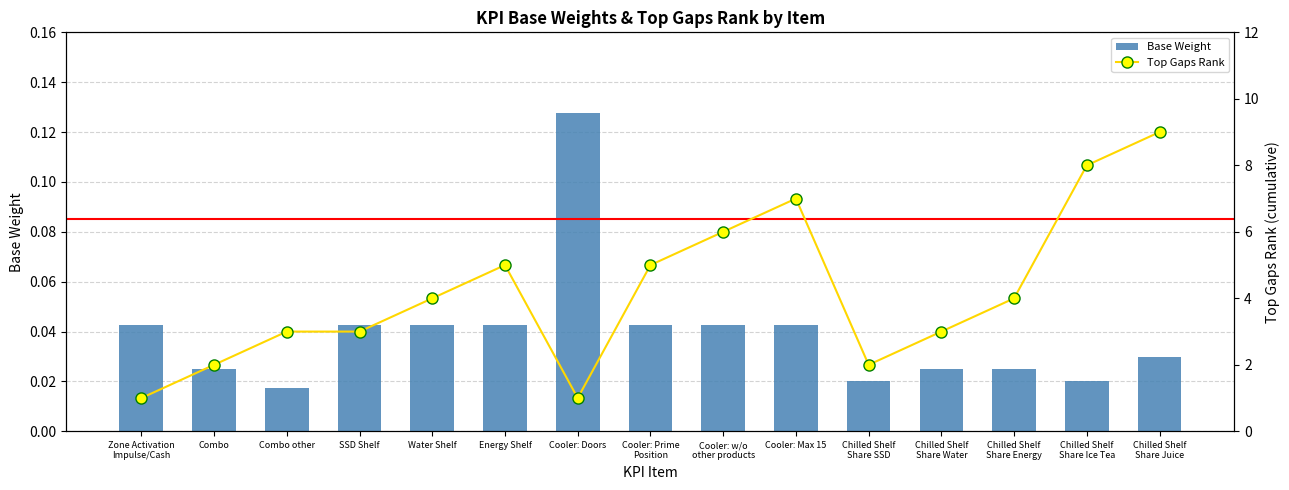

At how many categories does at least one series exceed 6?

3